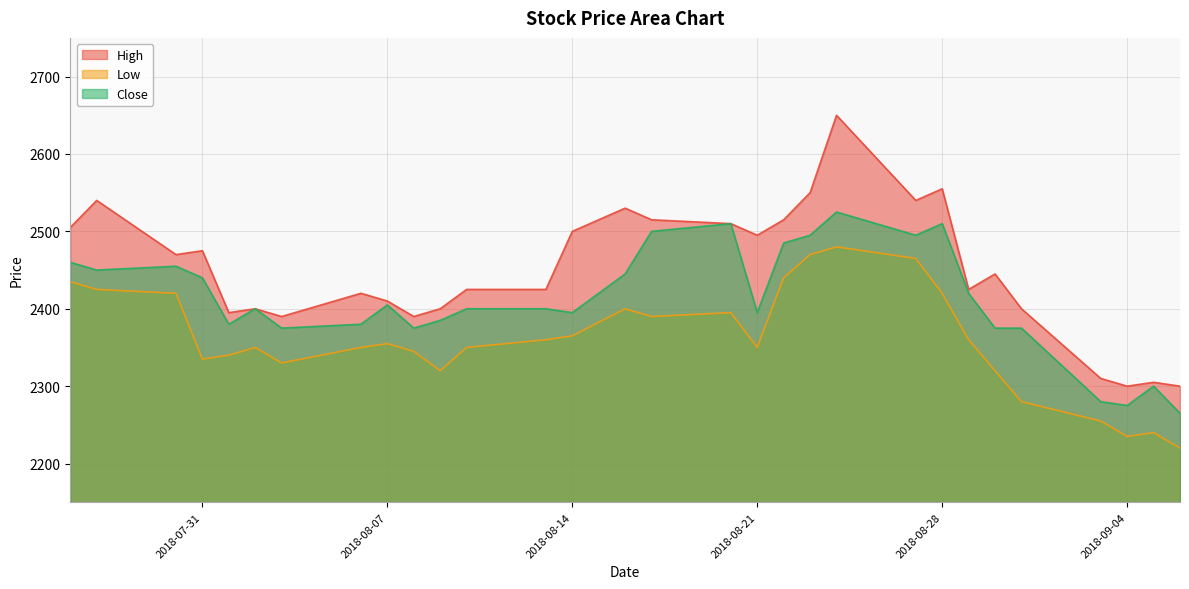

Count the number of data series in this chart.

3